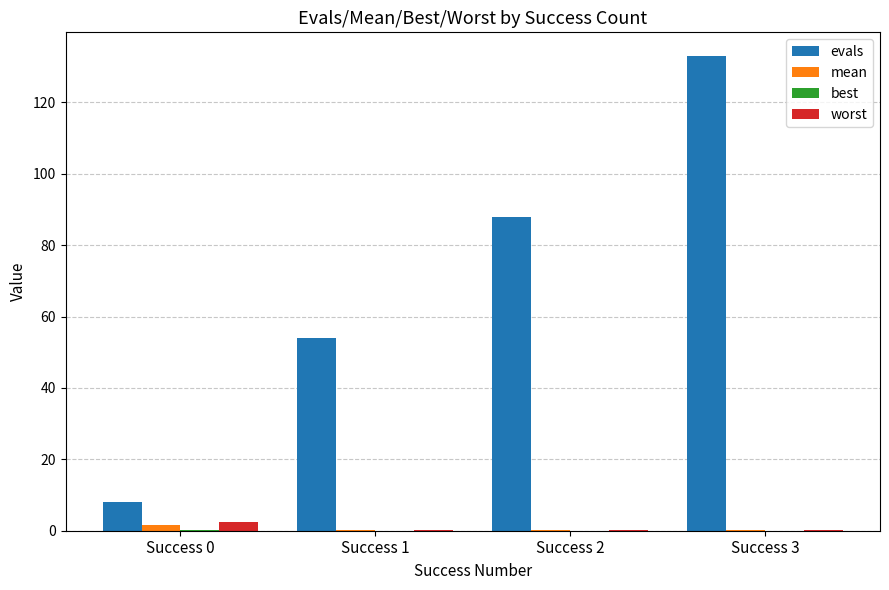

Read the mean value at Success 3.

0.1